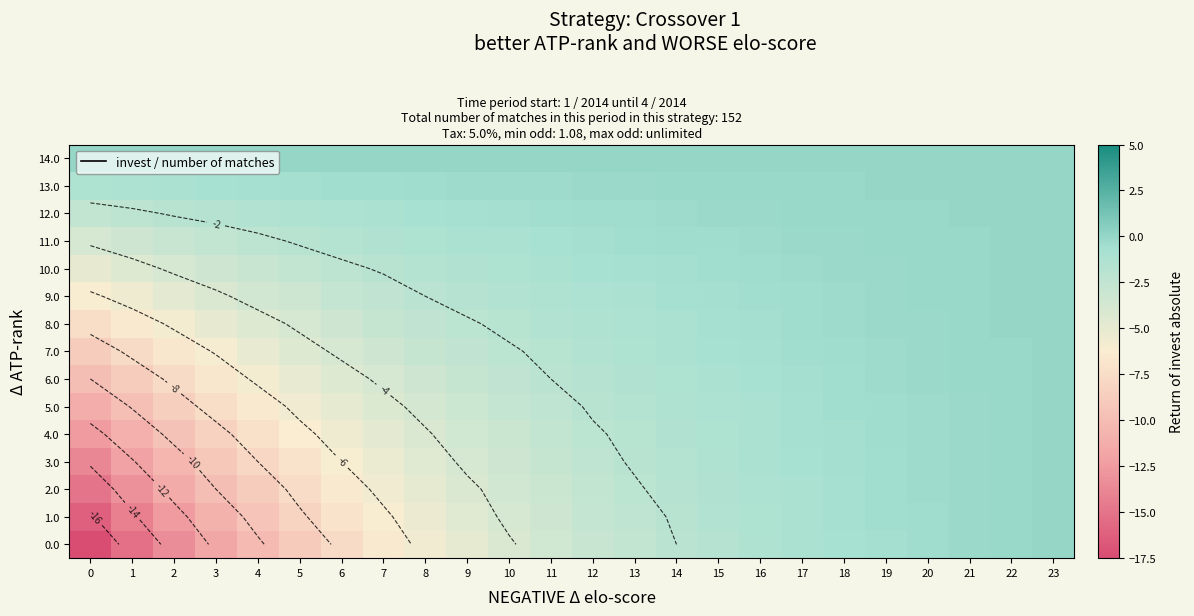

Between 2 and 5, which is larger?

5